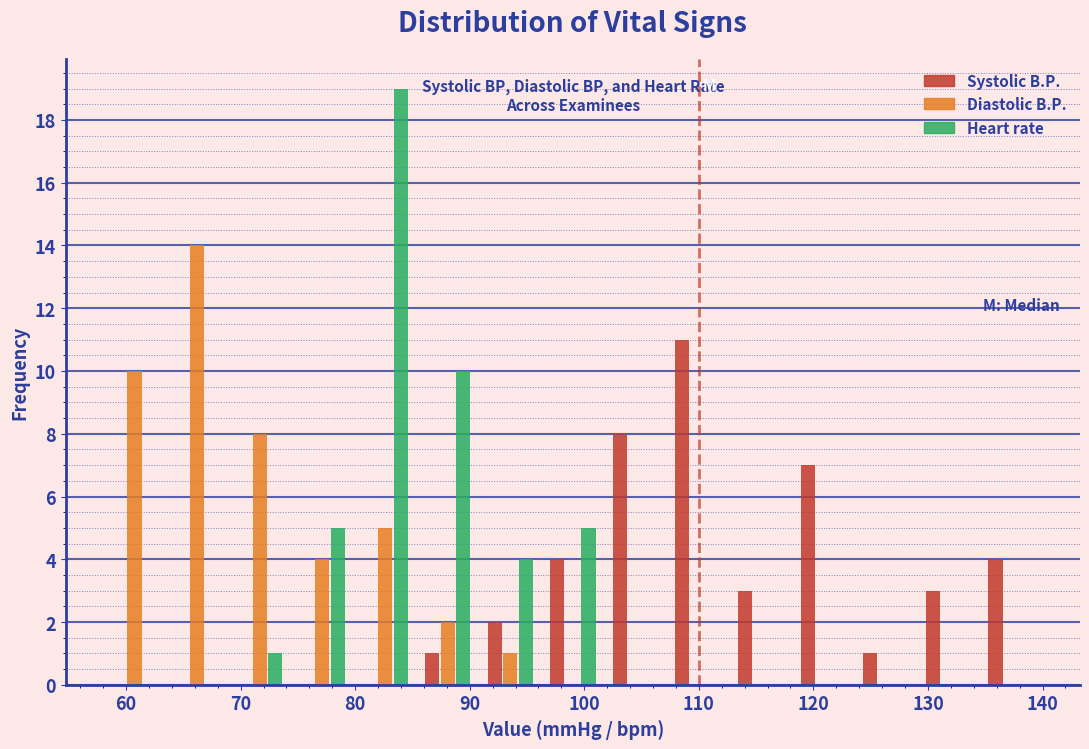

Reading left to right, transcribe this chart: for each range on the x-axis, give the height of each series' bar. Neither the bar edges nor the heights are printed on the chart, so give them approximately, as read against the axes.

58 to 63: Systolic B.P.=0	Diastolic B.P.=10	Heart rate=0
63 to 69: Systolic B.P.=0	Diastolic B.P.=14	Heart rate=0
69 to 74: Systolic B.P.=0	Diastolic B.P.=8	Heart rate=1
74 to 80: Systolic B.P.=0	Diastolic B.P.=4	Heart rate=5
80 to 85: Systolic B.P.=0	Diastolic B.P.=5	Heart rate=19
85 to 91: Systolic B.P.=1	Diastolic B.P.=2	Heart rate=10
91 to 96: Systolic B.P.=2	Diastolic B.P.=1	Heart rate=4
96 to 102: Systolic B.P.=4	Diastolic B.P.=0	Heart rate=5
102 to 107: Systolic B.P.=8	Diastolic B.P.=0	Heart rate=0
107 to 113: Systolic B.P.=11	Diastolic B.P.=0	Heart rate=0
113 to 118: Systolic B.P.=3	Diastolic B.P.=0	Heart rate=0
118 to 124: Systolic B.P.=7	Diastolic B.P.=0	Heart rate=0
124 to 129: Systolic B.P.=1	Diastolic B.P.=0	Heart rate=0
129 to 135: Systolic B.P.=3	Diastolic B.P.=0	Heart rate=0
135 to 140: Systolic B.P.=4	Diastolic B.P.=0	Heart rate=0